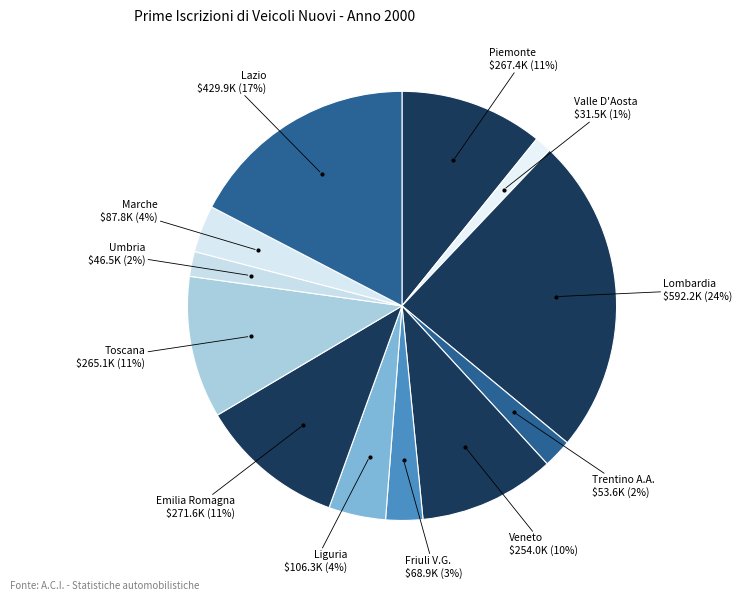

How many segments does this pie chart have?

12